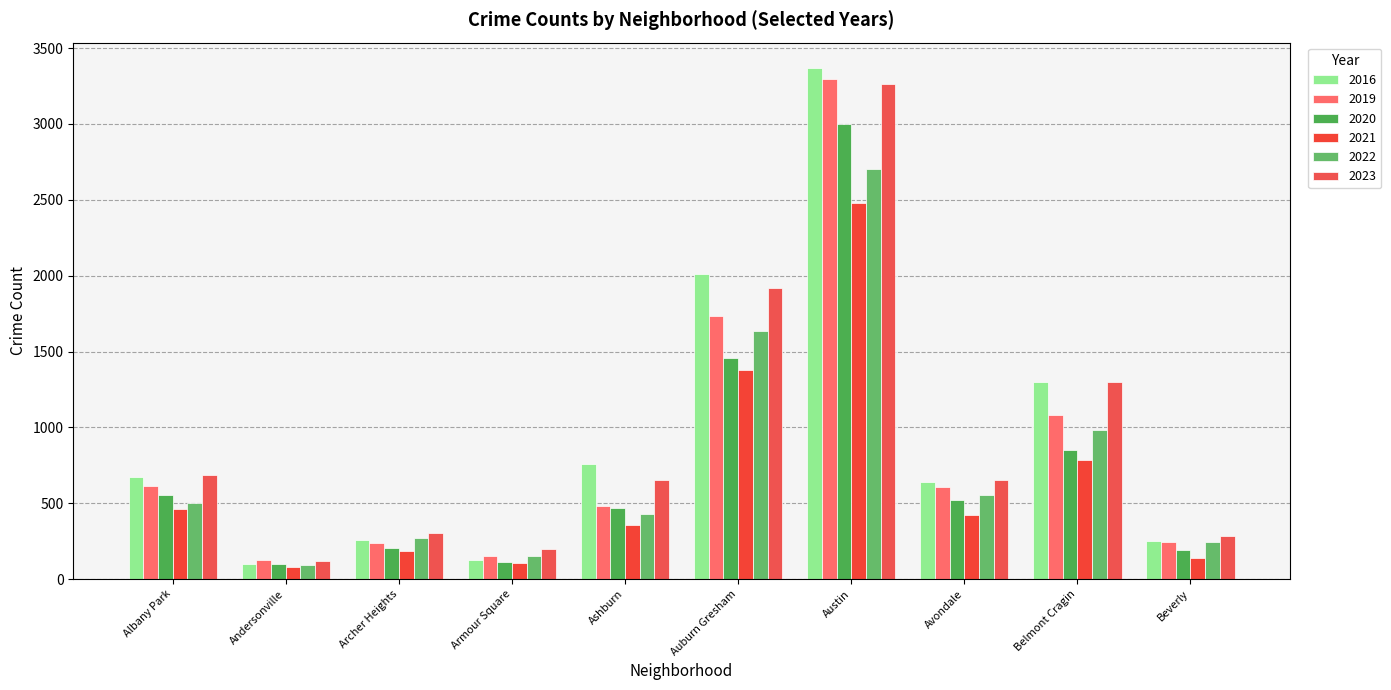

What is the approximate value of 2022 at Archer Heights?

271